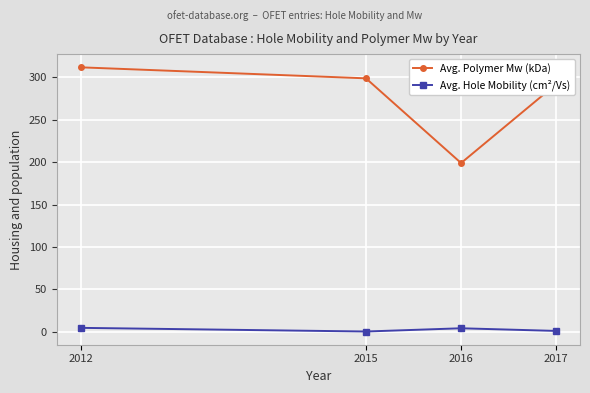

At 2015, list the series in order from smallest to largest.

Avg. Hole Mobility (cm²/Vs), Avg. Polymer Mw (kDa)